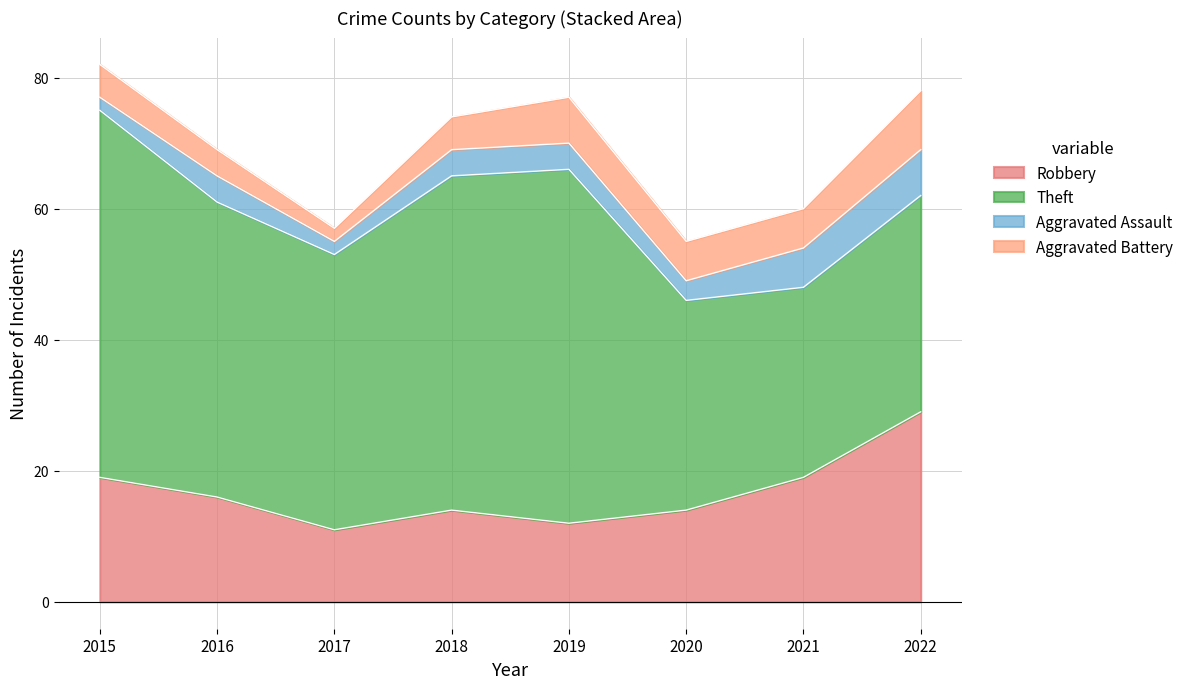

How many lines are shown in the chart?

4